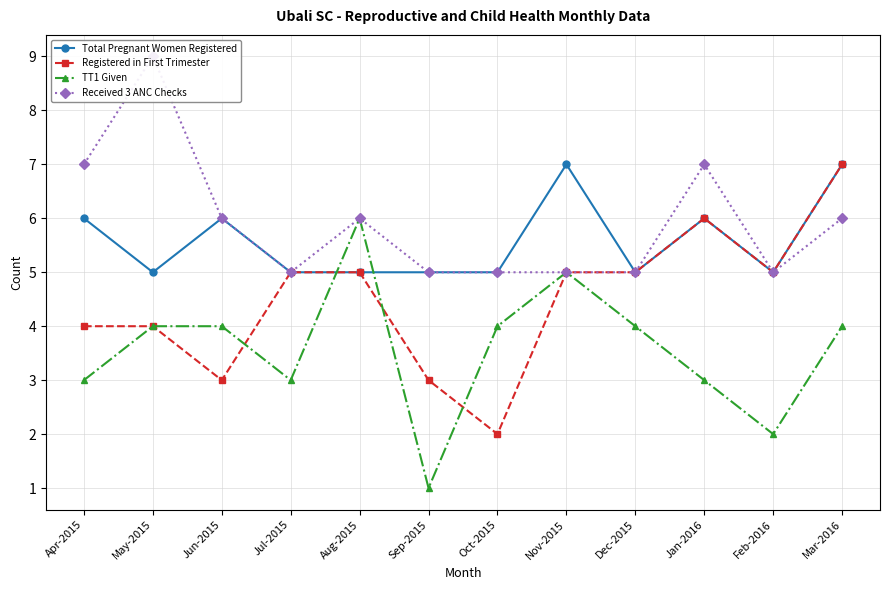

Which series ends up on top after the final intersection of TT1 Given and Total Pregnant Women Registered?

Total Pregnant Women Registered